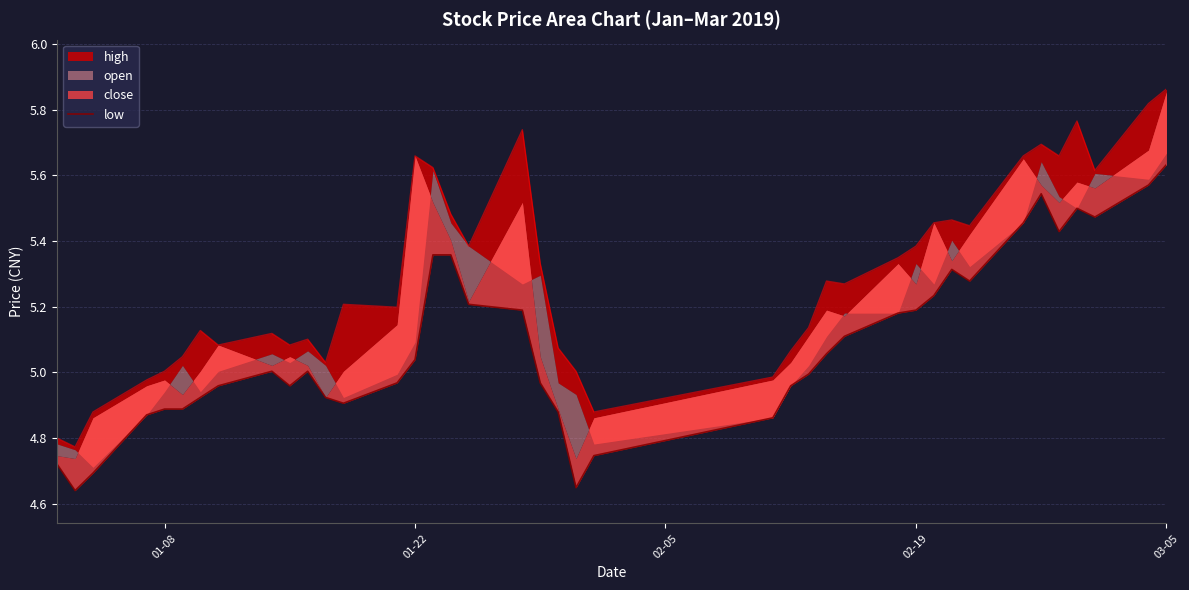

What is the difference between the second highest and second lowest values?

0.9